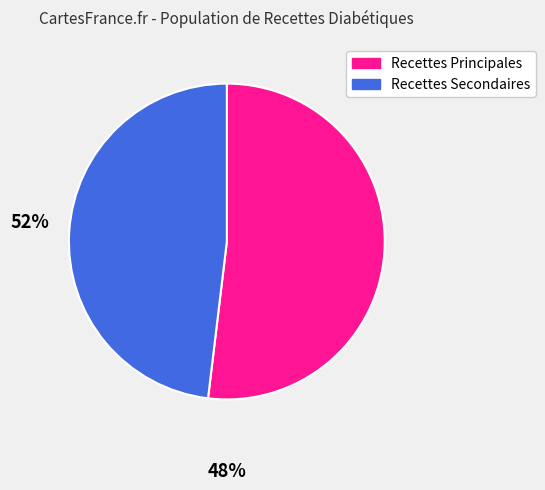

Is there a majority slice in this chart?

Yes